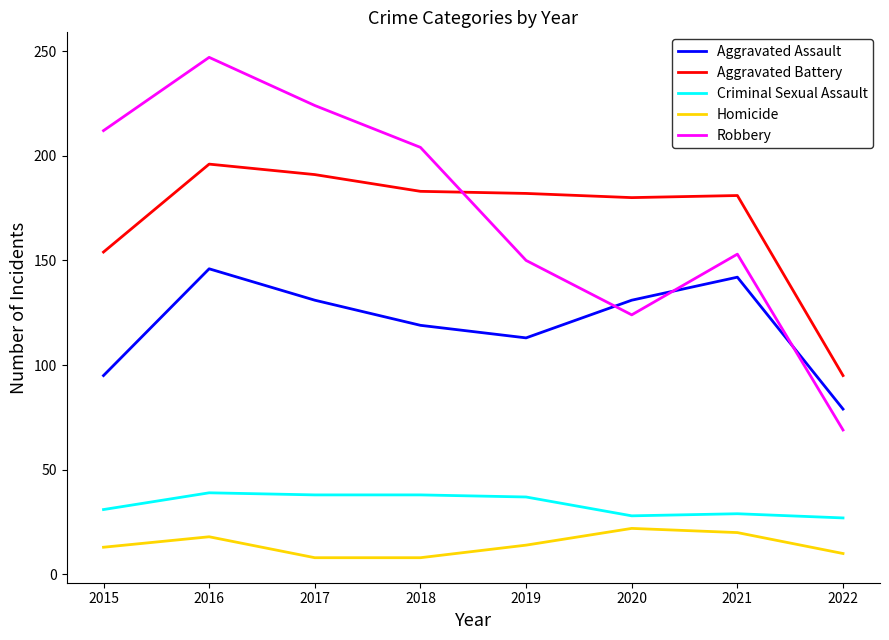

Which series changed the most between 2016 and 2017?

Robbery